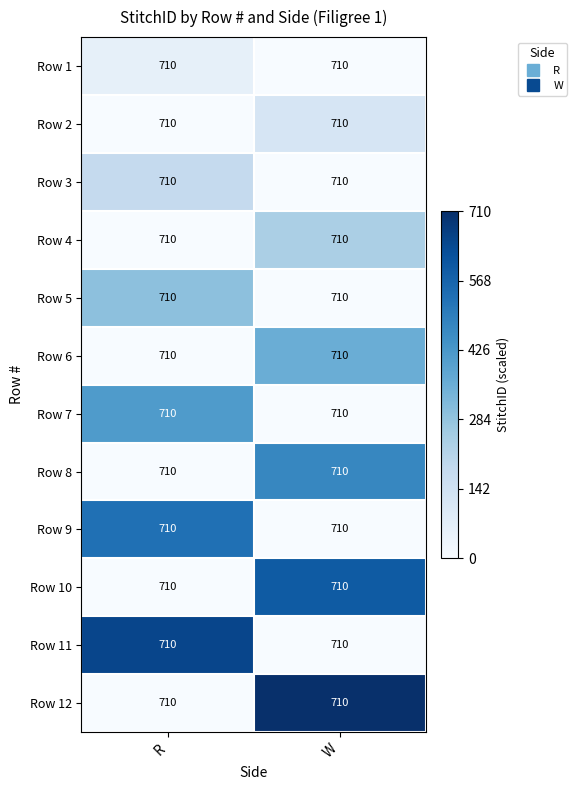

Reading right to left, transcribe all the data shown in this chart.

Row 1: W=710.0	R=710.0
Row 2: W=710.0	R=710.0
Row 3: W=710.0	R=710.0
Row 4: W=710.0	R=710.0
Row 5: W=710.0	R=710.0
Row 6: W=710.0	R=710.0
Row 7: W=710.0	R=710.0
Row 8: W=710.0	R=710.0
Row 9: W=710.0	R=710.0
Row 10: W=710.0	R=710.0
Row 11: W=710.0	R=710.0
Row 12: W=710.0	R=710.0